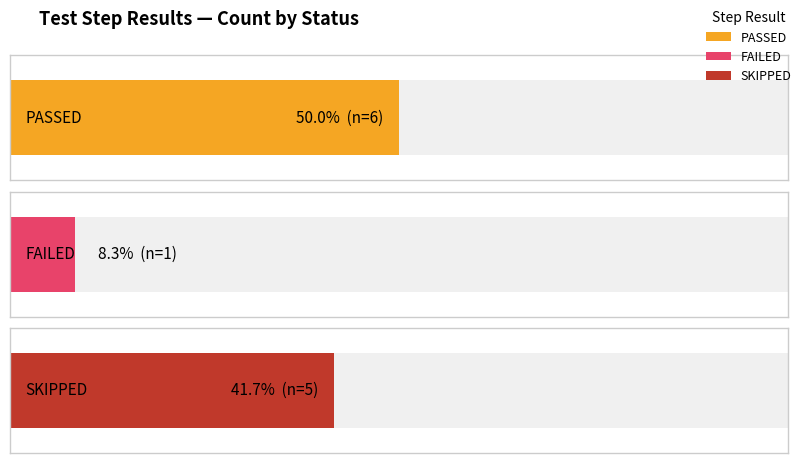

At how many categories does at least one series exceed 3?

2